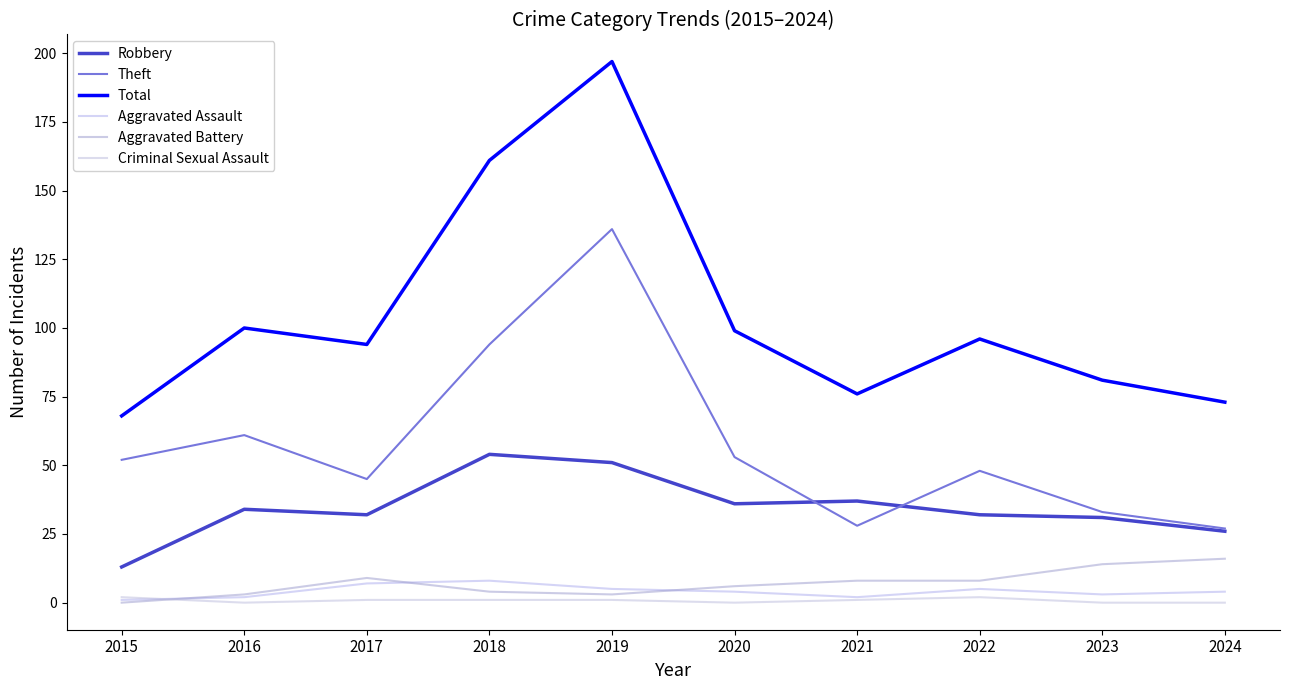

At which category is the sum across all series the highest?

2019